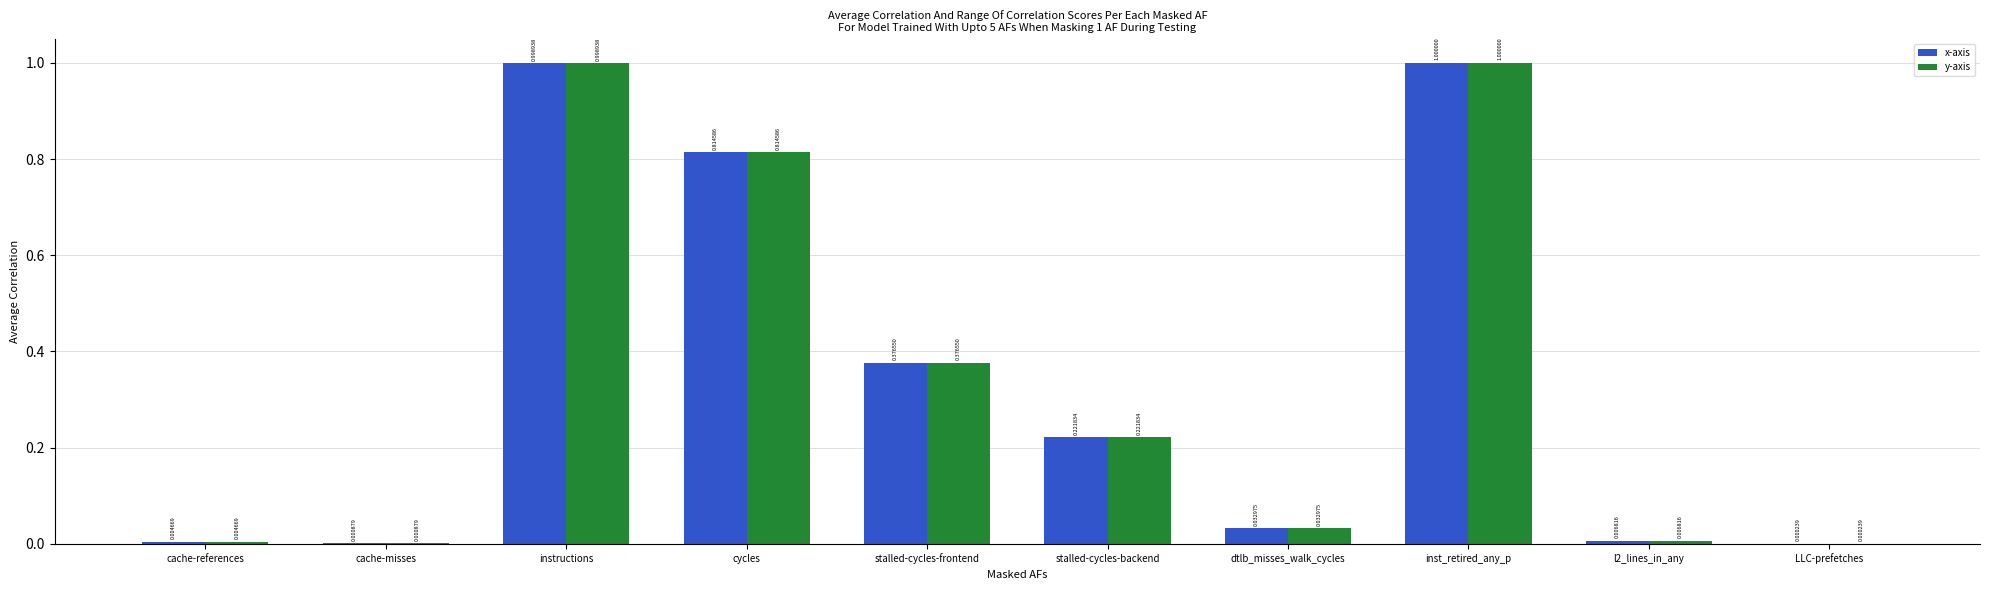

What is the sum of all y-axis values?

3.5